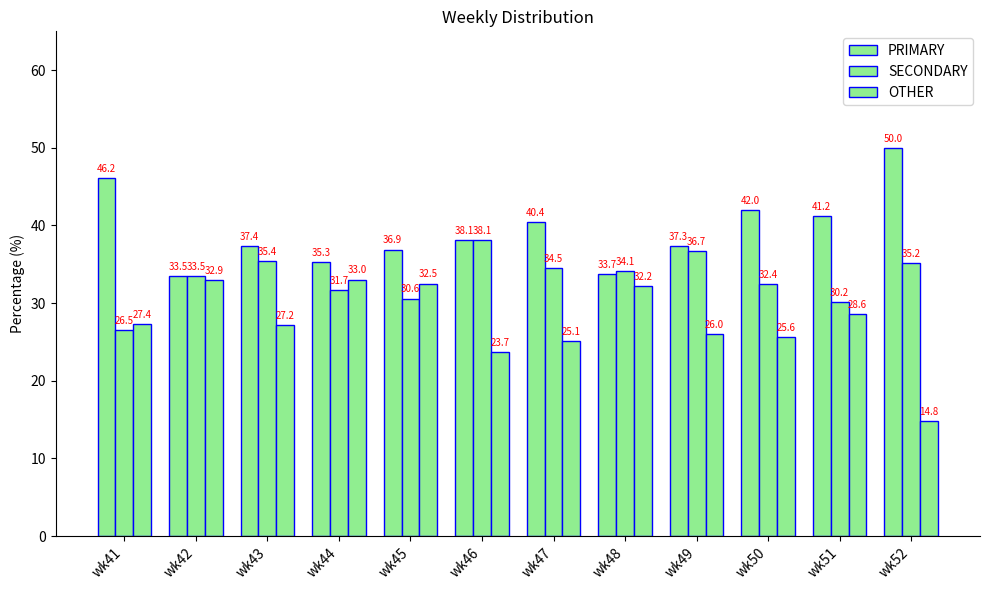

How many bars are there in each group?

3